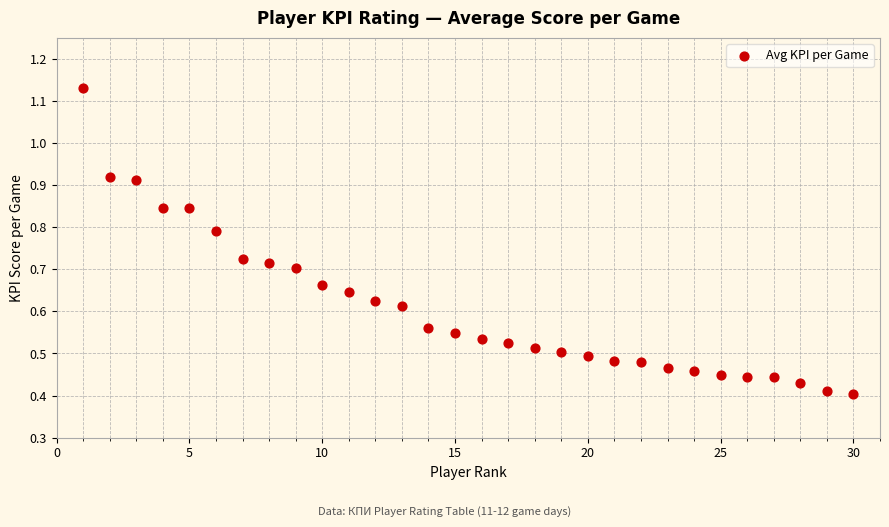

What is the range of X values (max minus min)?

29.0